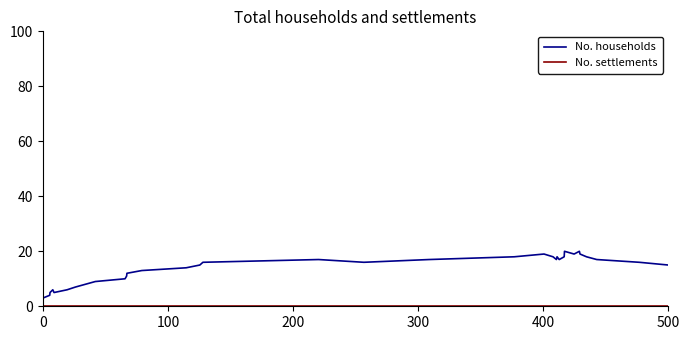

Which series has the largest total across all categories?

No. households